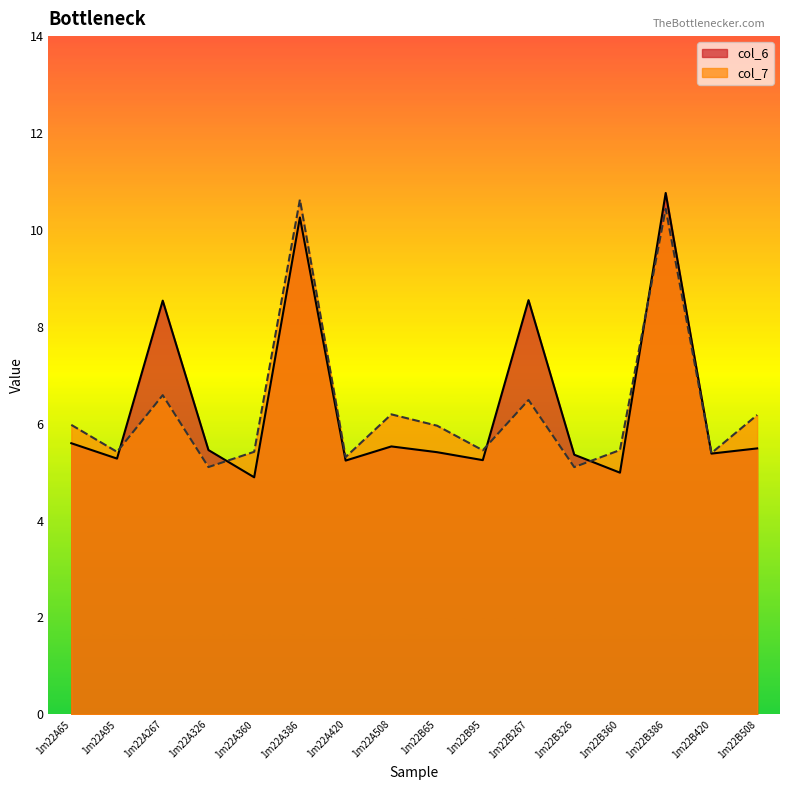

The value of col_7 at 1m22B386 is 10.4. True or false?

True